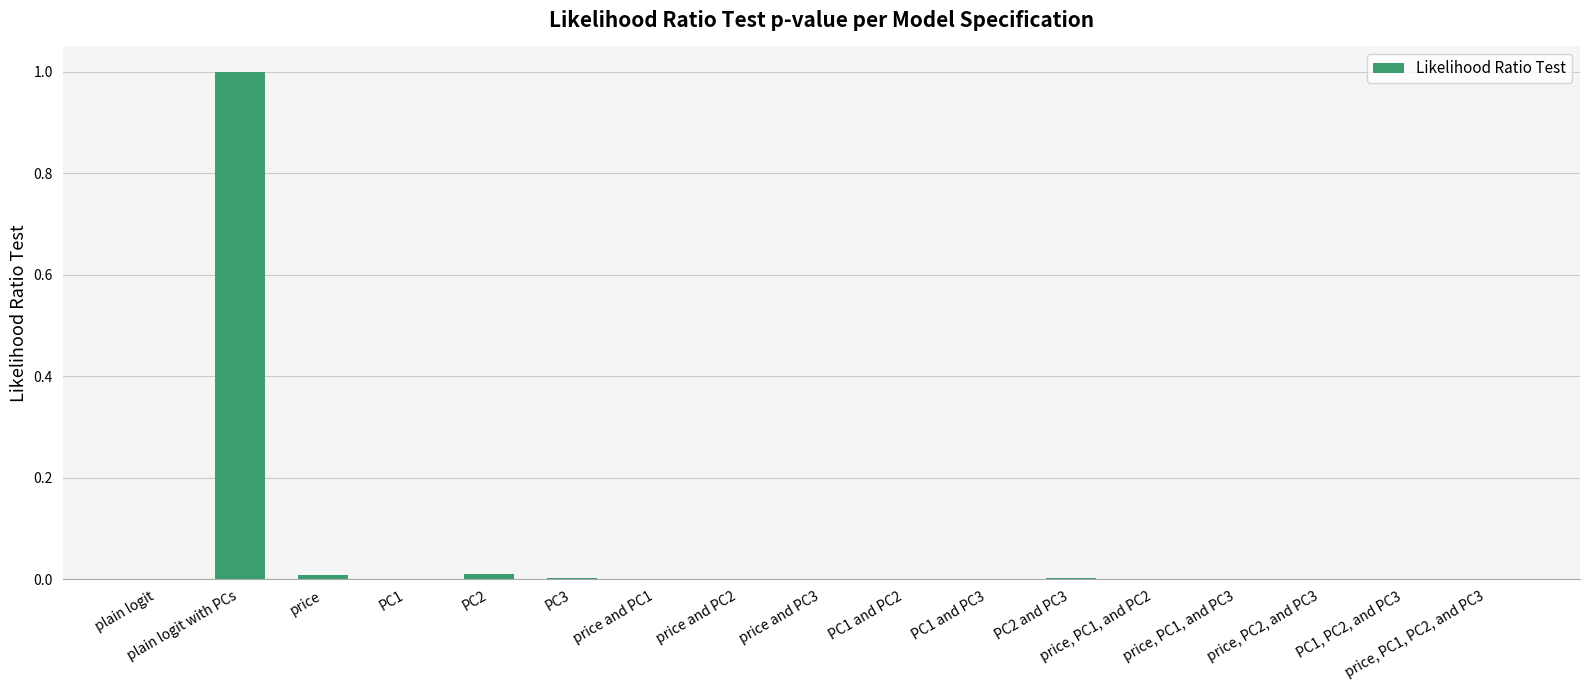

Is it true that the value at price, PC1, and PC3 is 0.0?

True